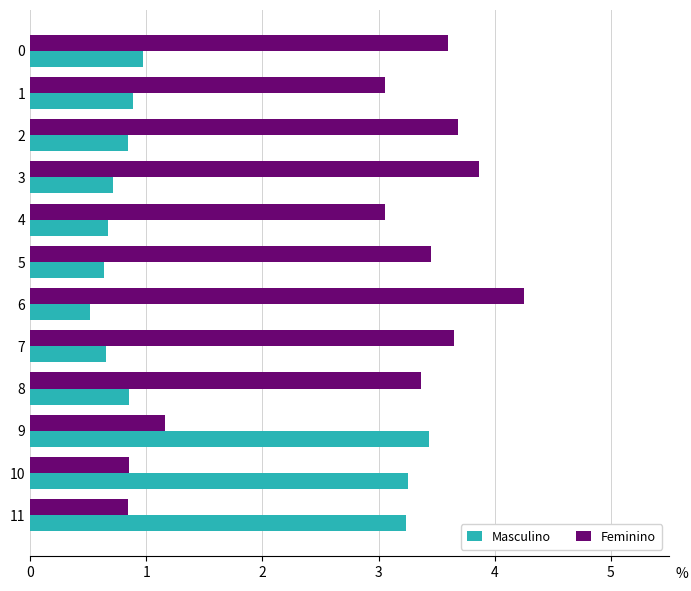

What is the difference between the maximum and minimum values in the Feminino series?

3.4